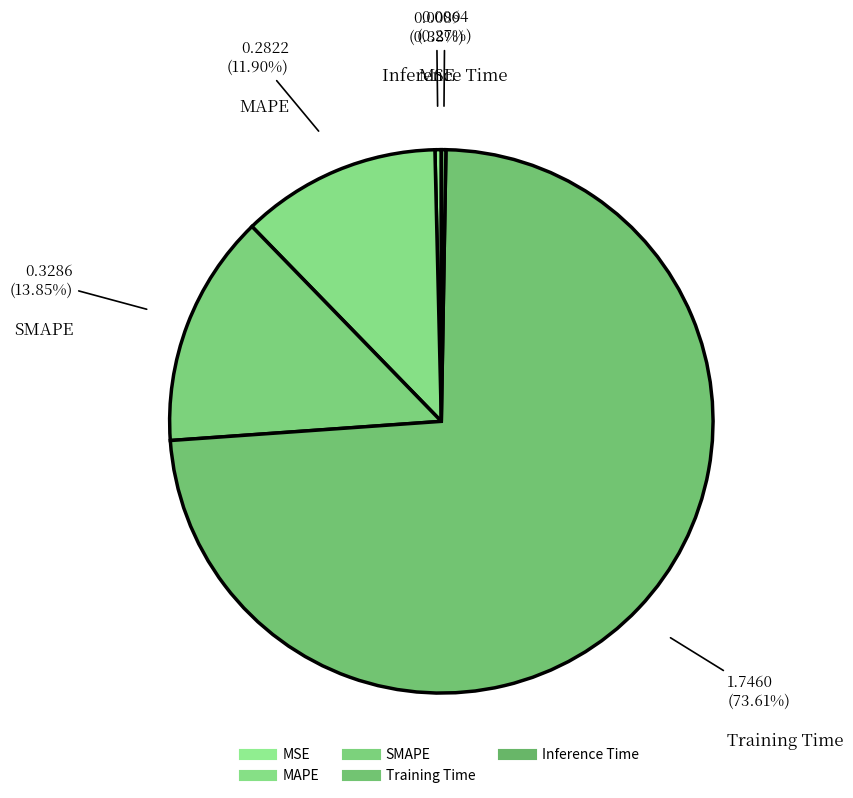

How many slices are in this pie chart?

5